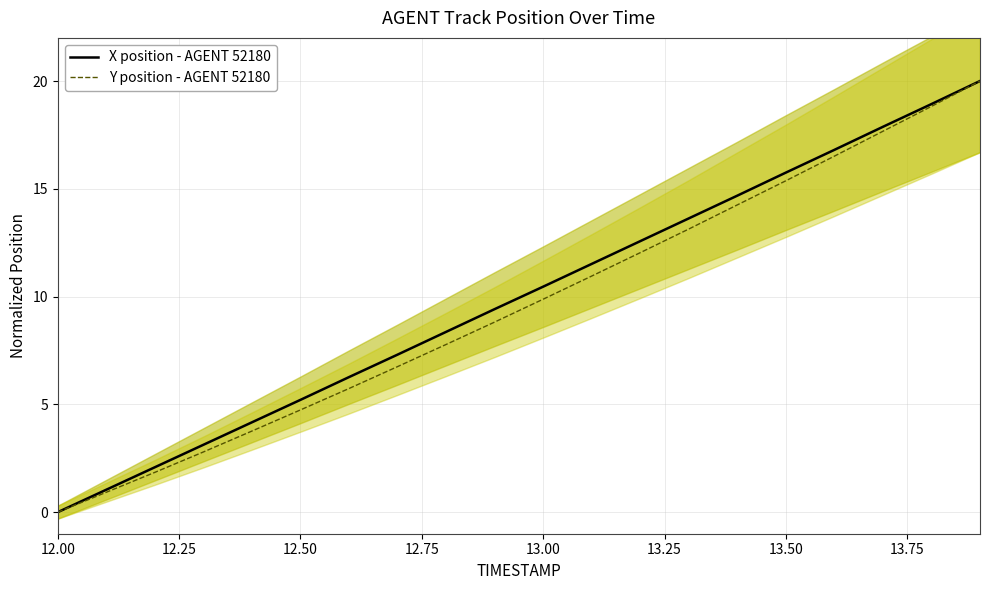

True or false: X position - AGENT 52180 and Y position - AGENT 52180 cross at least once.

False